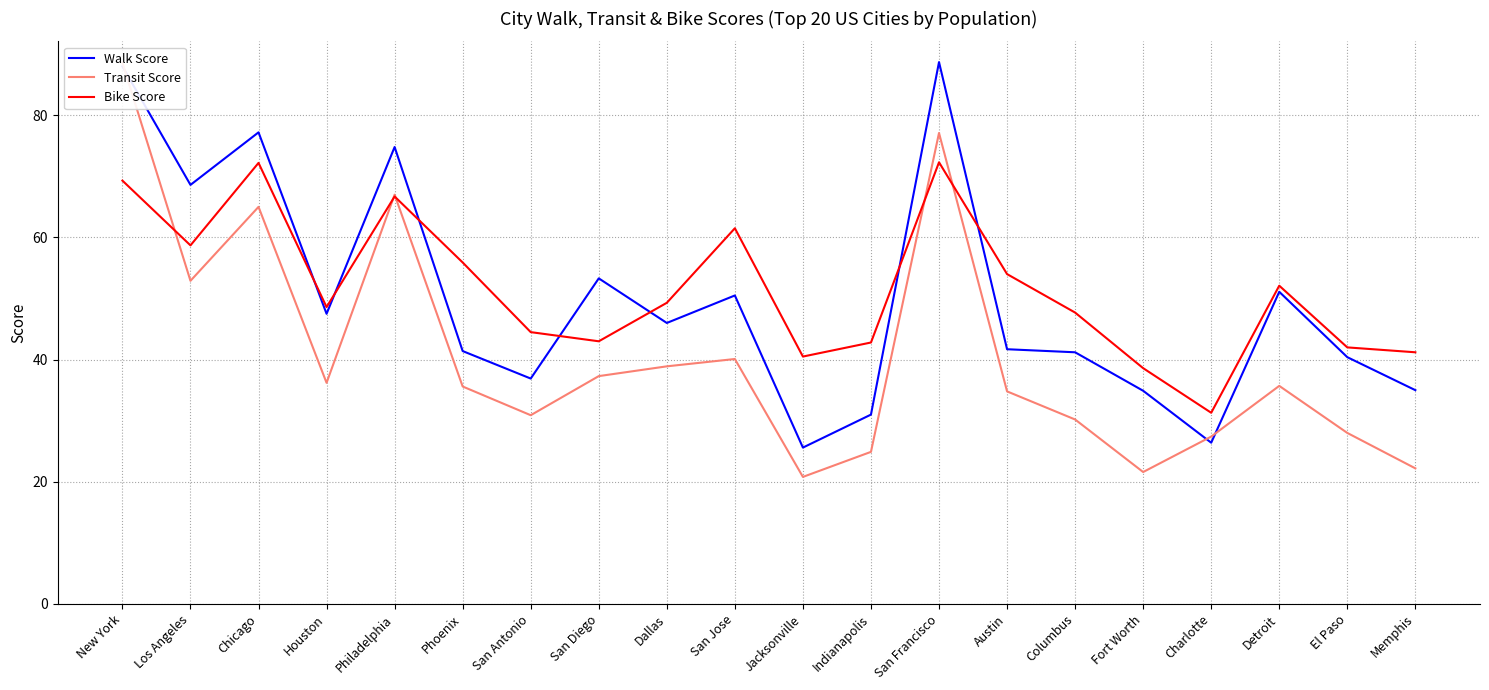

What is the label of the 17th point from the right?

Houston